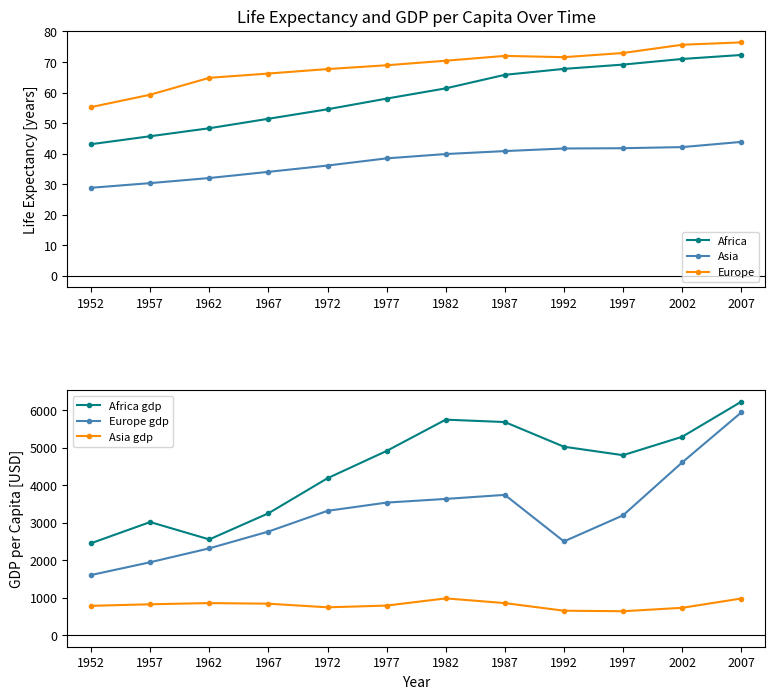

At which label does Africa gdp reach its minimum?

1952